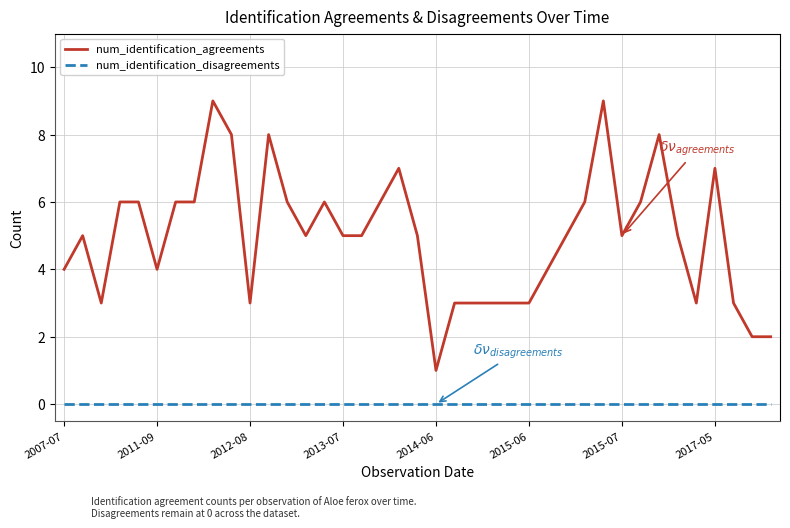

How many num_identification_agreements values are between 3 and 6?

29